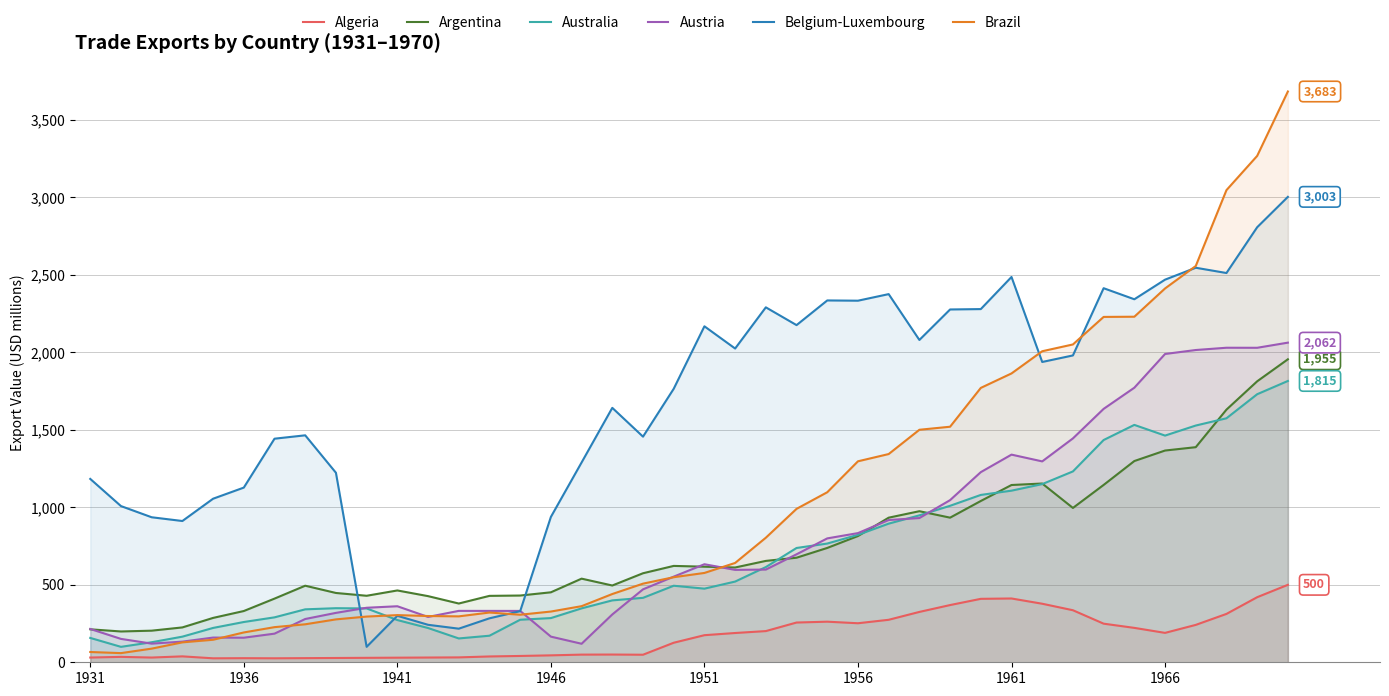

The value of Australia at 1931 is 157.2. True or false?

True